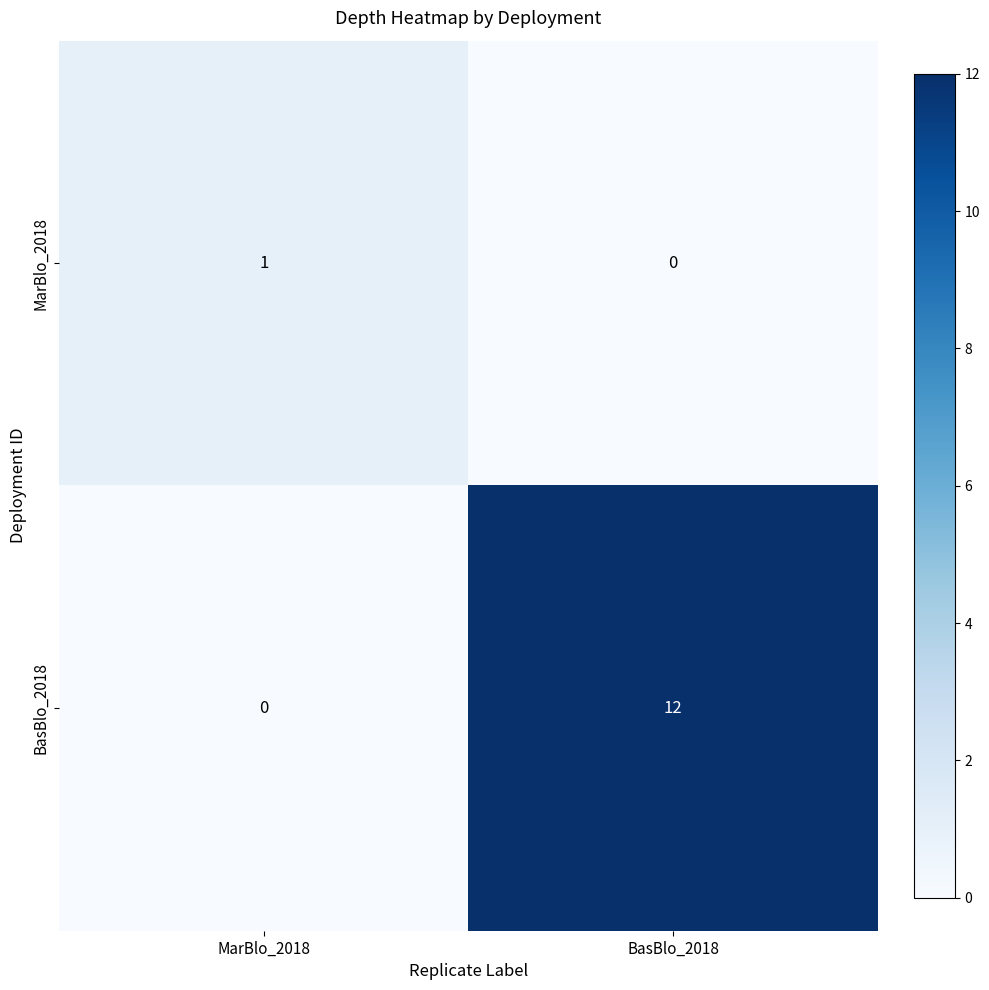

True or false: BasBlo_2018 has a value of 12 at BasBlo_2018.

True